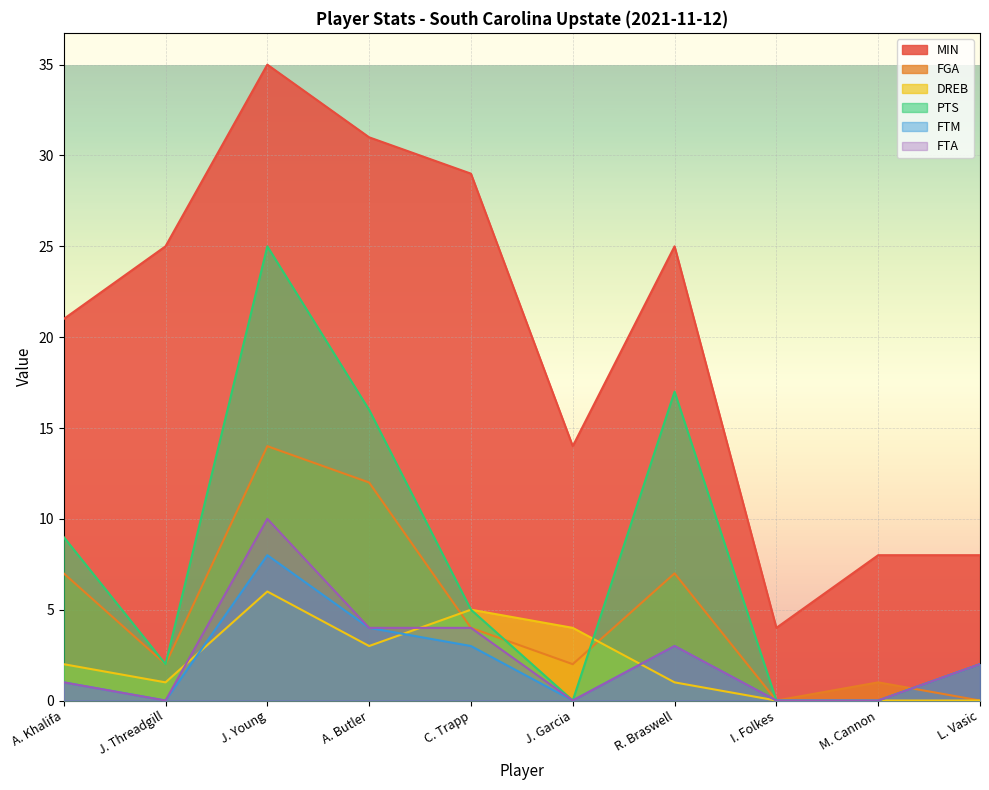

Which series changed the most between A. Khalifa and A. Butler?

MIN